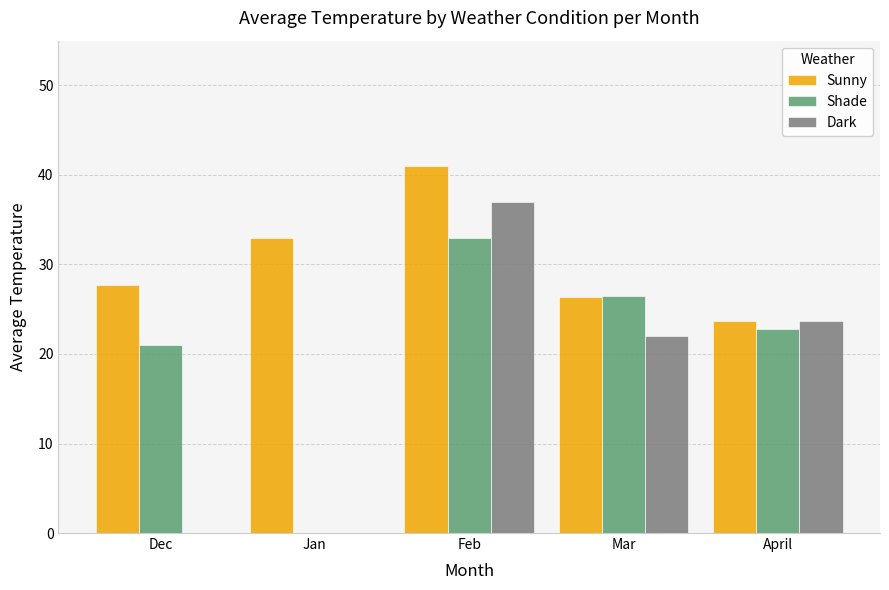

What are all the series names shown in the legend?

Sunny, Shade, Dark